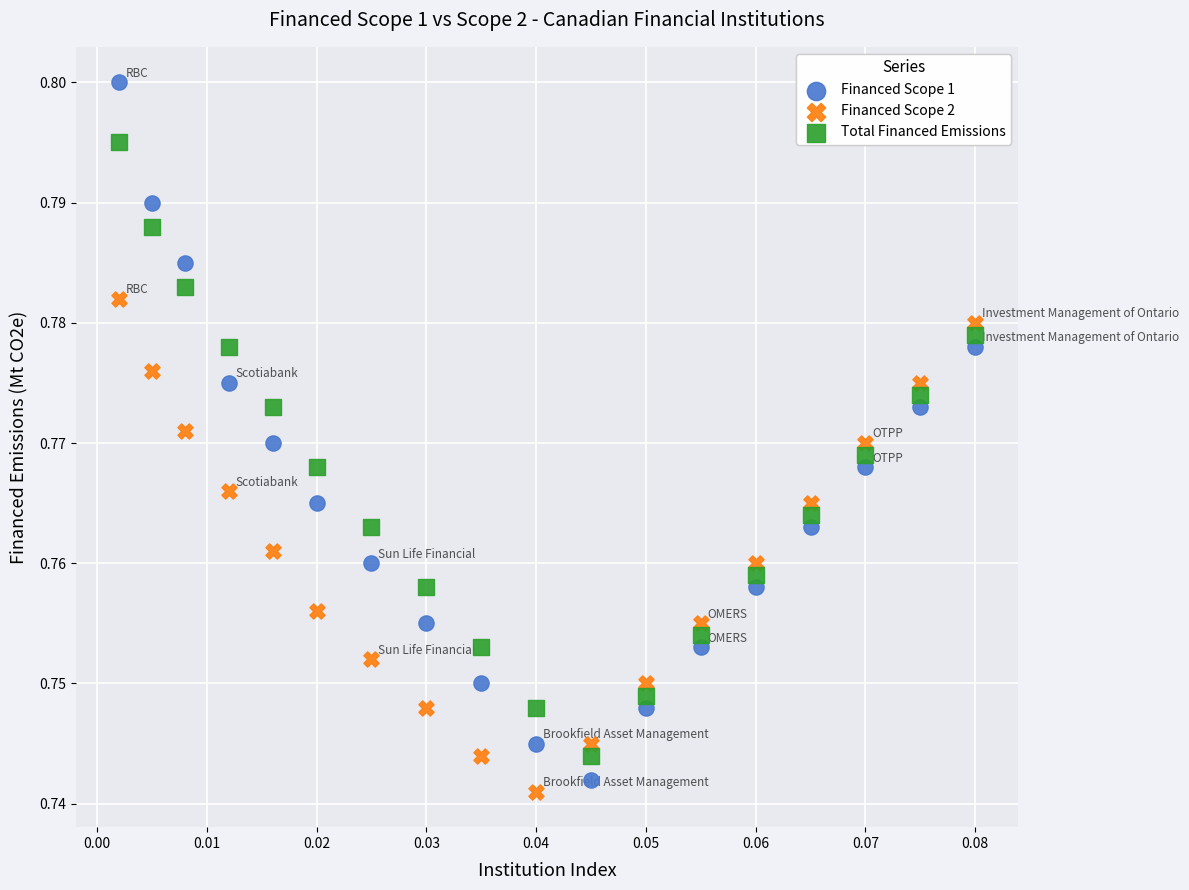

Which series reaches the maximum Y coordinate?

Financed Scope 1